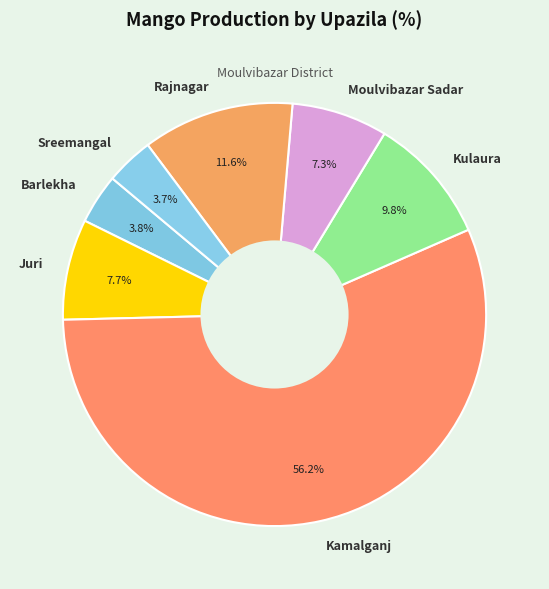

To the nearest percent, what percentage of the pie is Juri?

8%